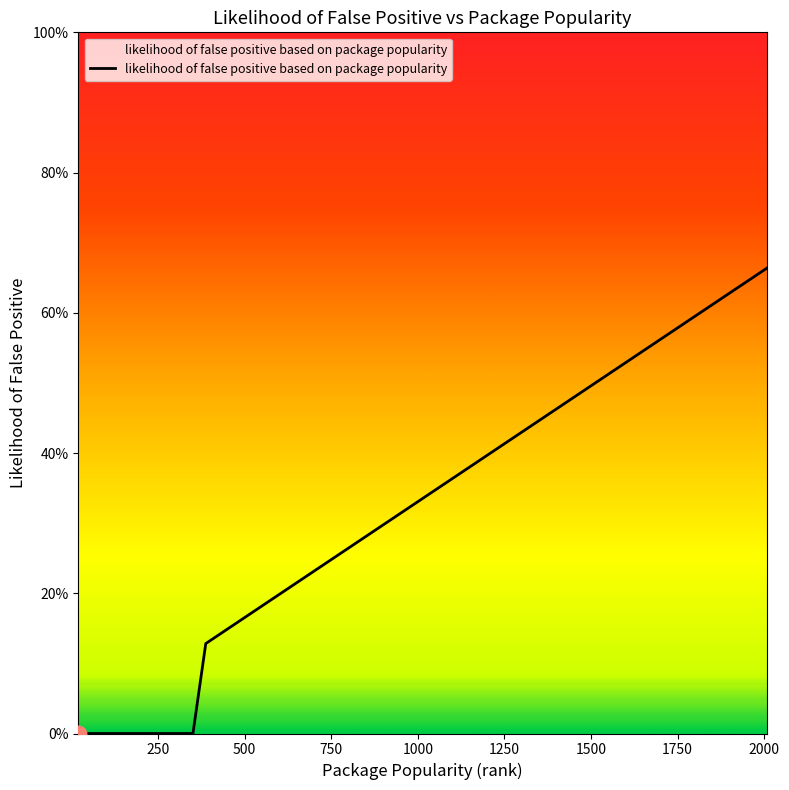

Is this an area chart (filled region under the line)?

Yes